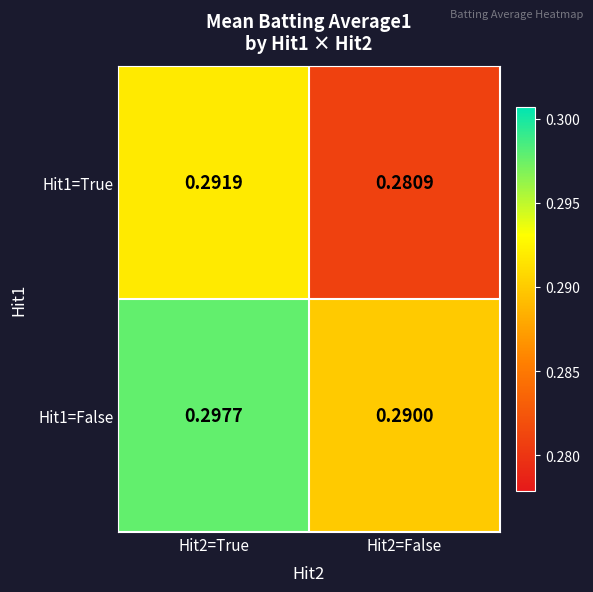

Which series has the widest spread of values?

Hit1=True